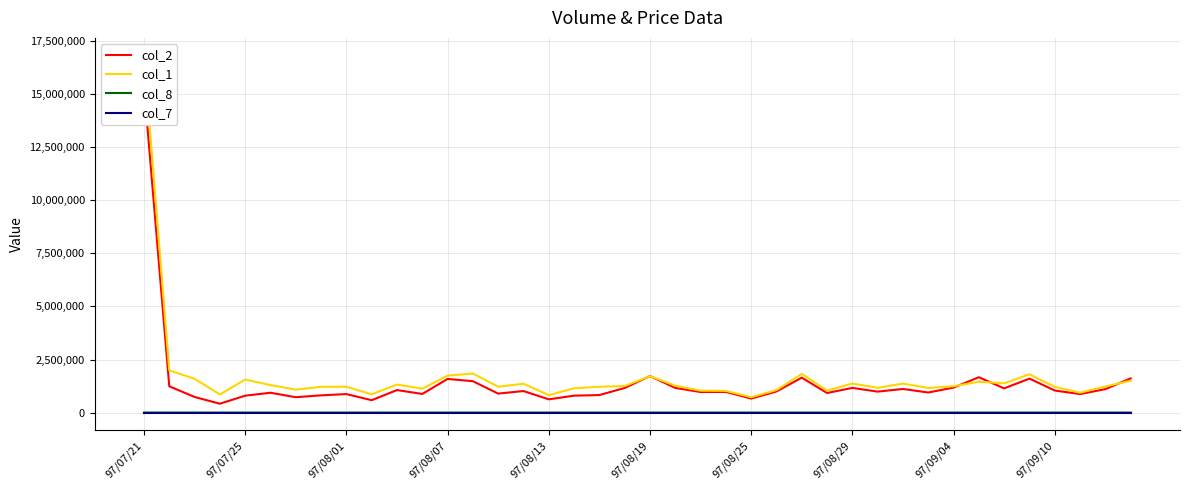

Is it true that col_8 equals 210.9 at 26?

False